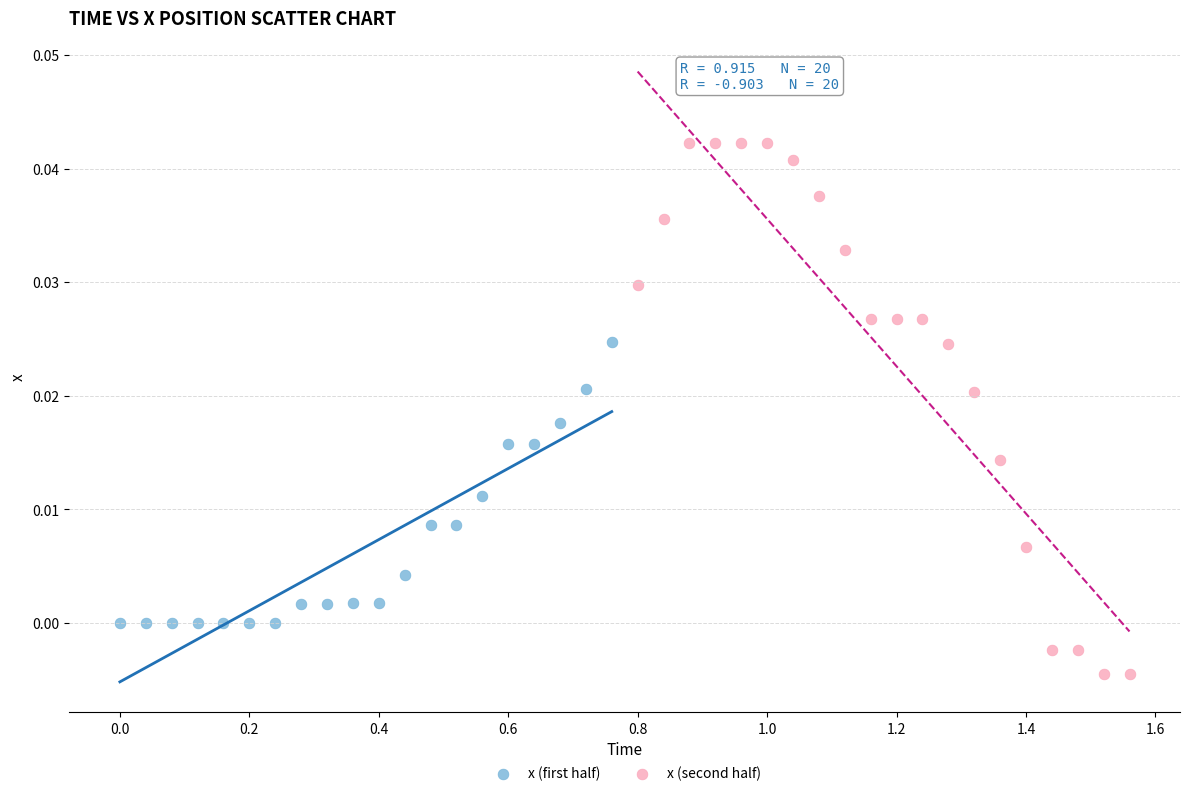

Which series has the largest Y range (max minus min)?

x (second half)